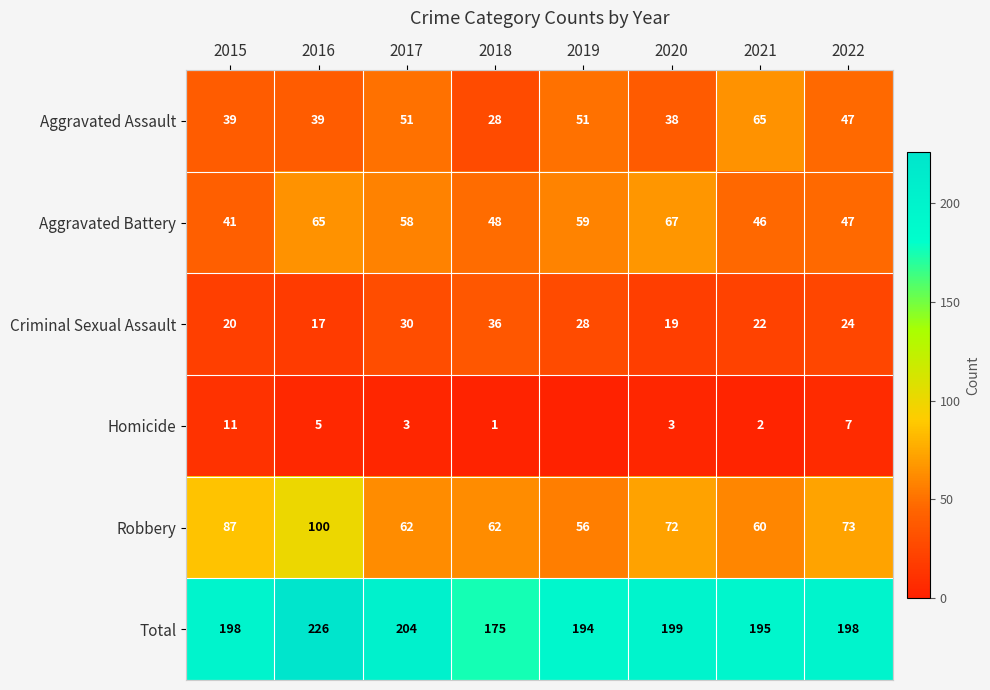

At 2017, list the series in order from smallest to largest.

Homicide, Criminal Sexual Assault, Aggravated Assault, Aggravated Battery, Robbery, Total